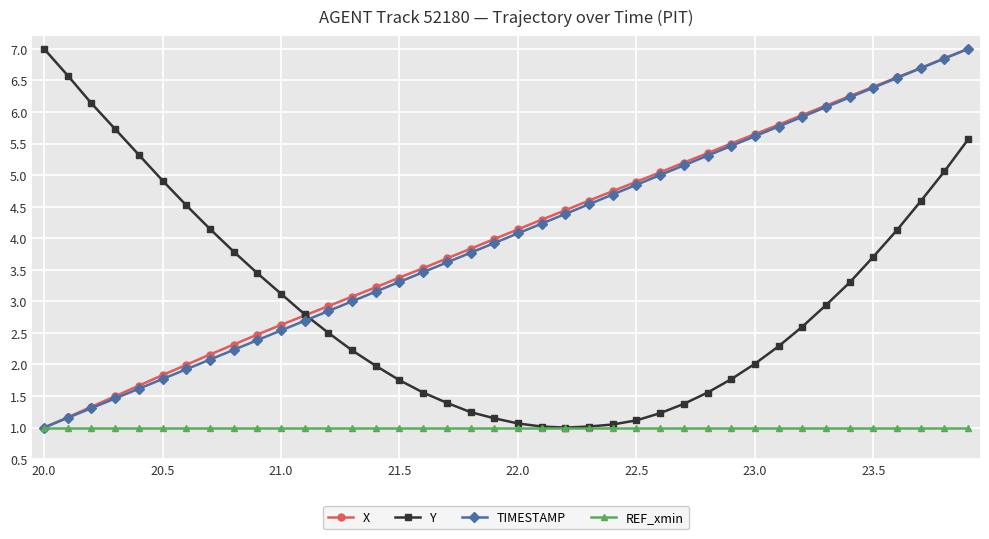

What is the value of the X point at the 14th from the left?

3.1